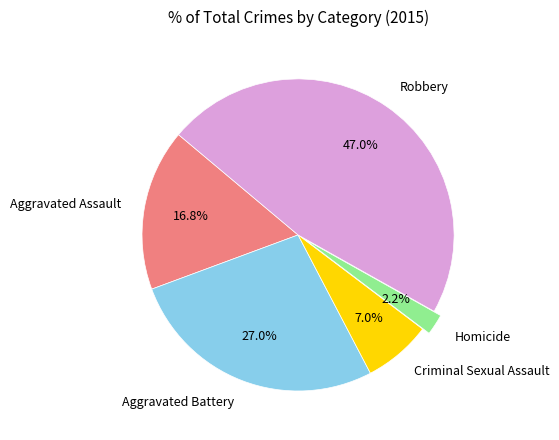

Is it true that Aggravated Assault is 6% of the pie?

False